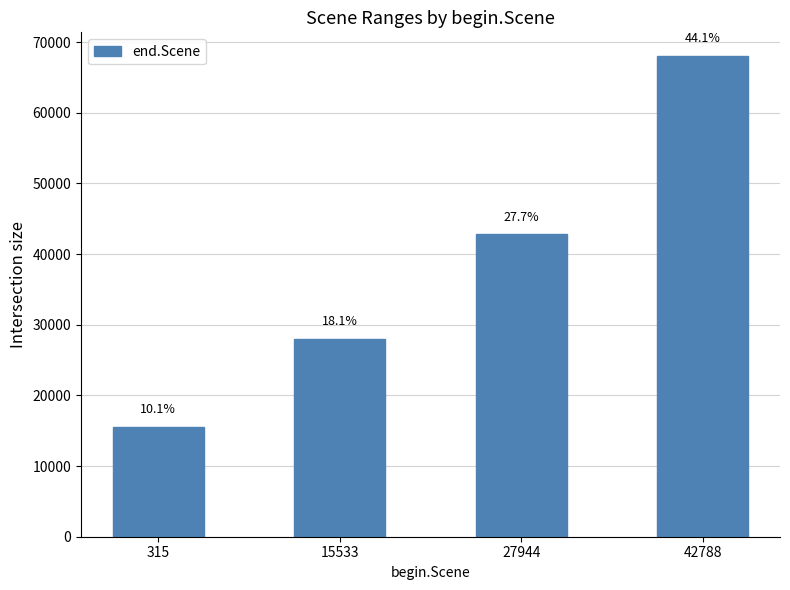

Where does the data first go above 42774?

42788